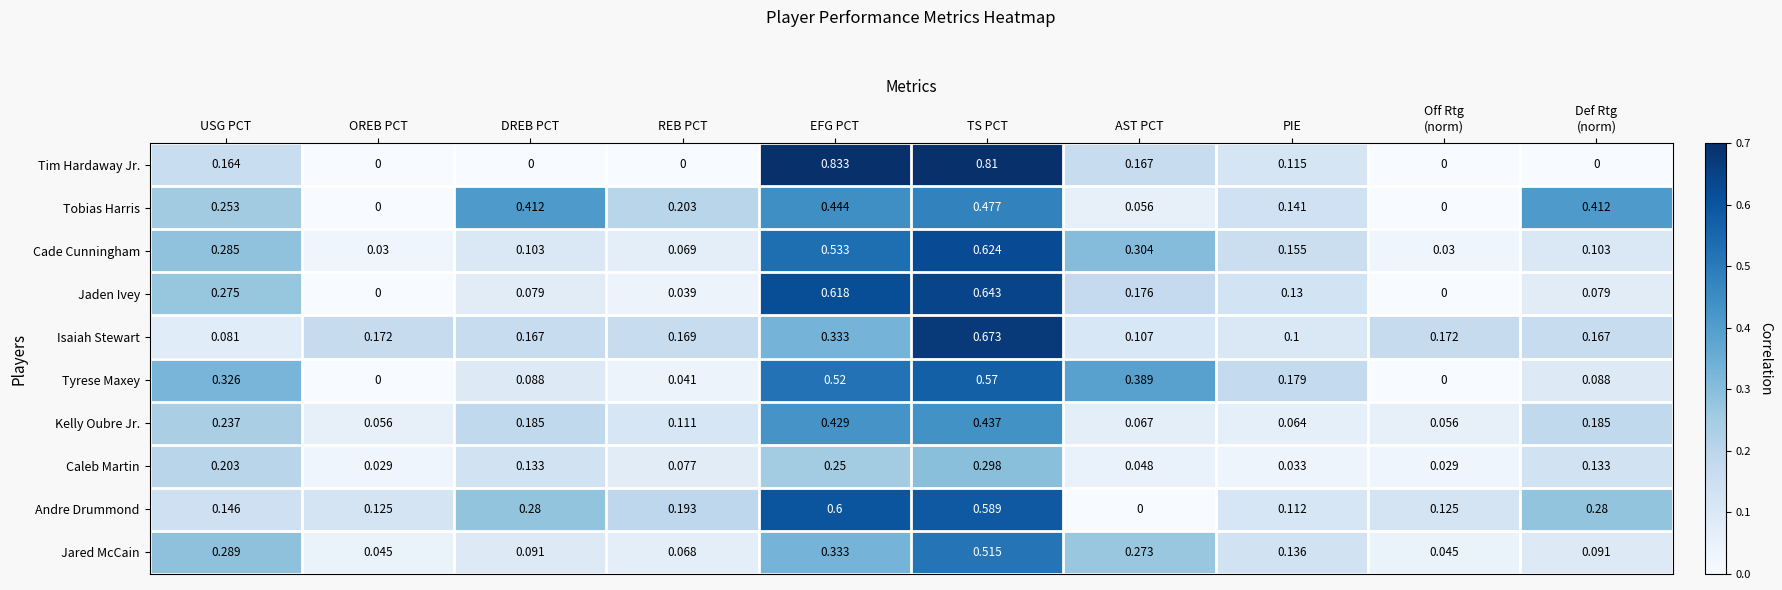

What is the total value across all series at PIE?

1.2